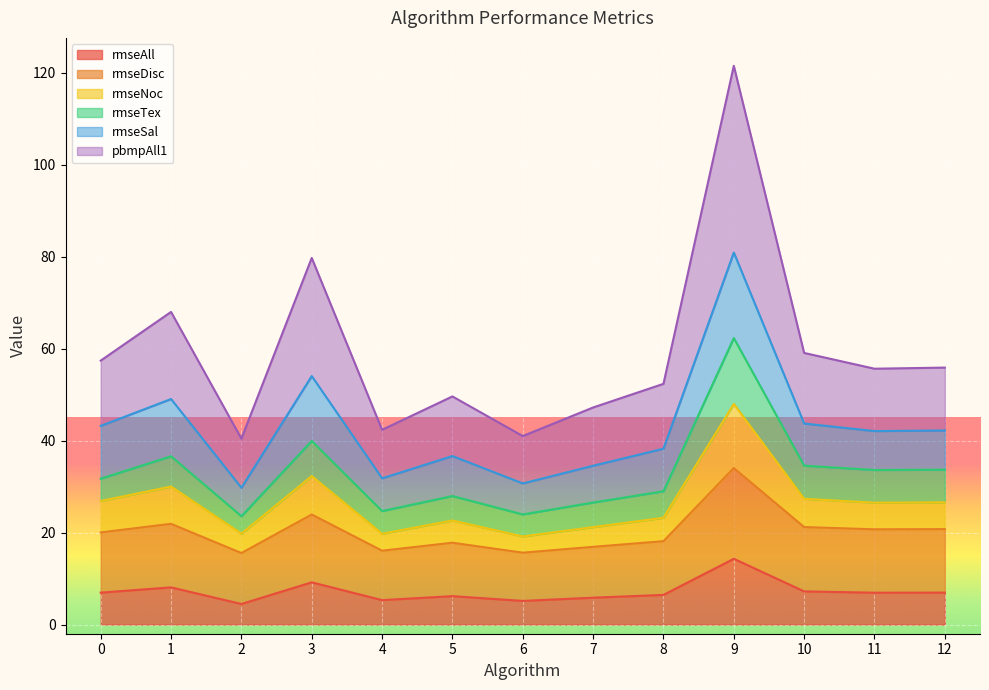

At how many categories does at least one series exceed 4?

13